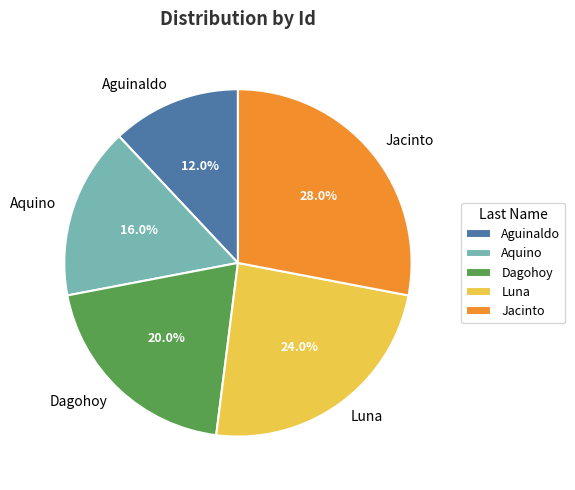

True or false: Aquino accounts for 25% of the total.

False